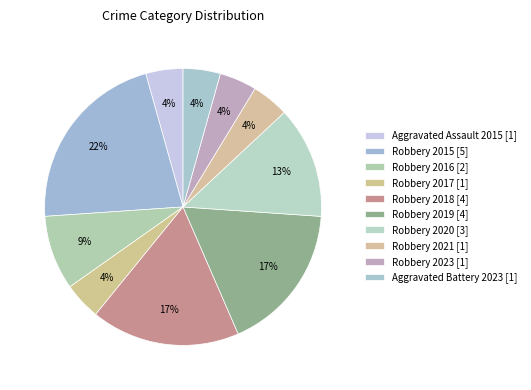

To the nearest percent, what percentage of the pie is Robbery 2018?

17%